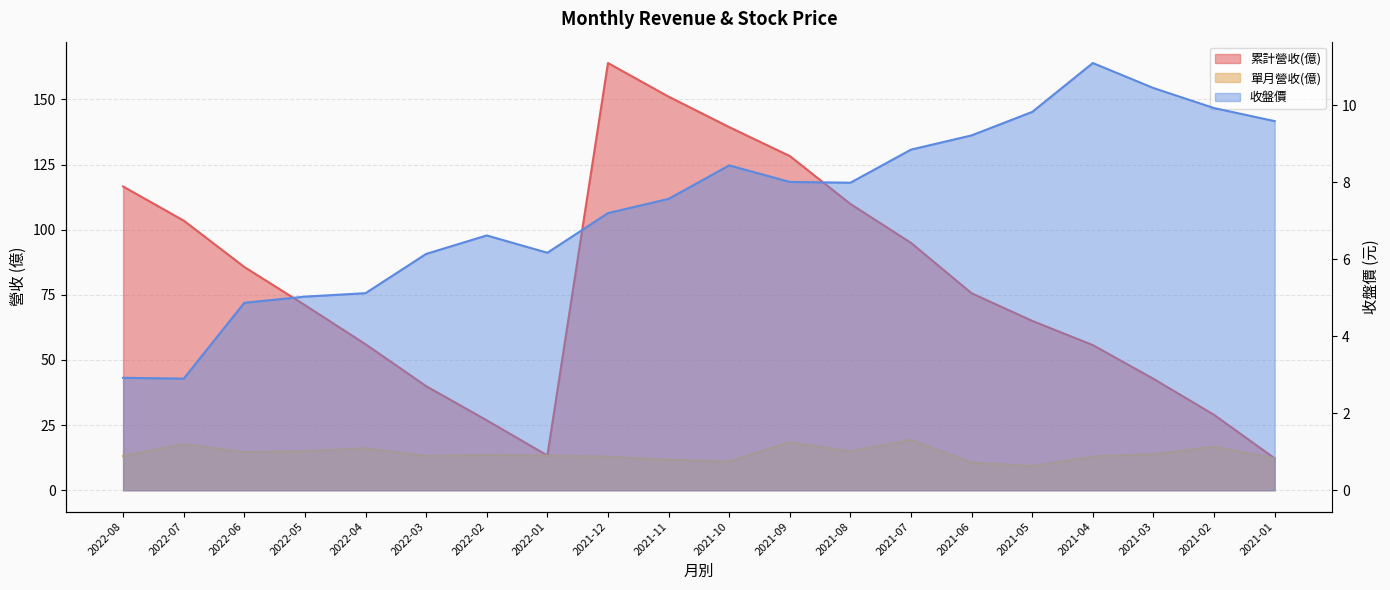

Does the chart display data point markers on the line(s)?

No